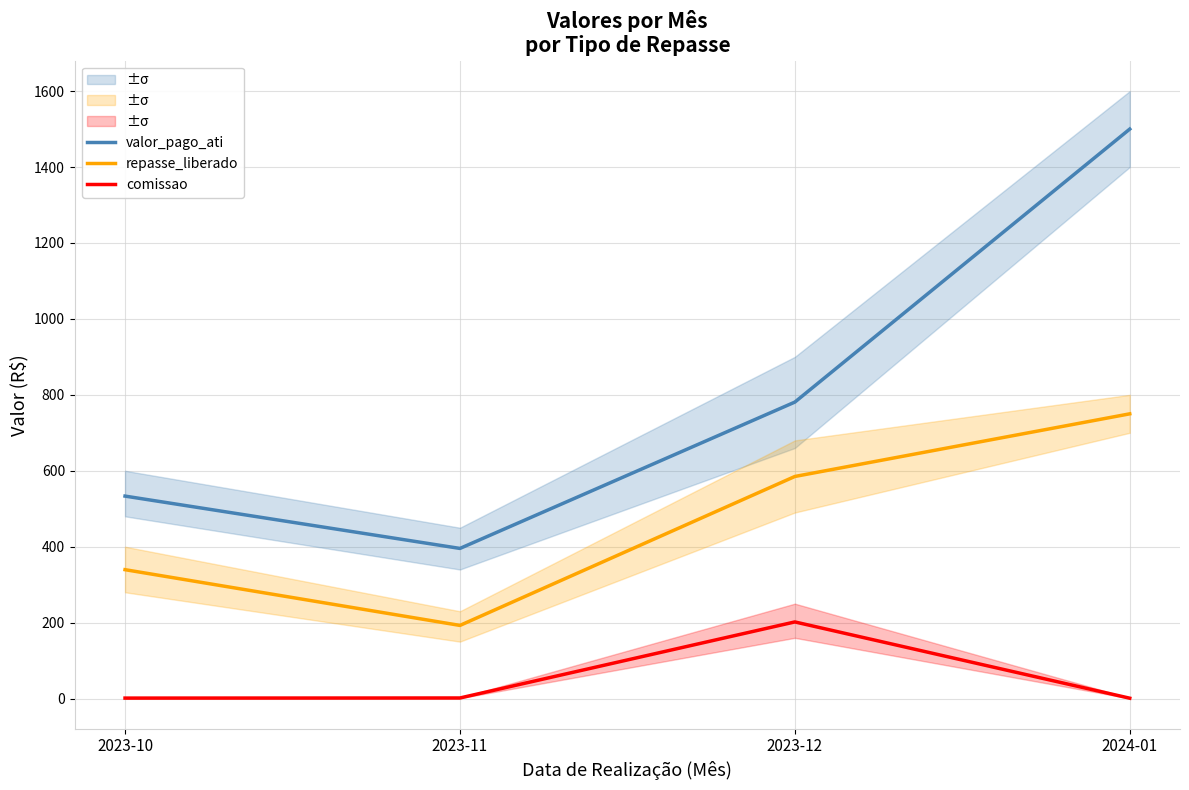

At which category is the sum across all series the highest?

2024-01